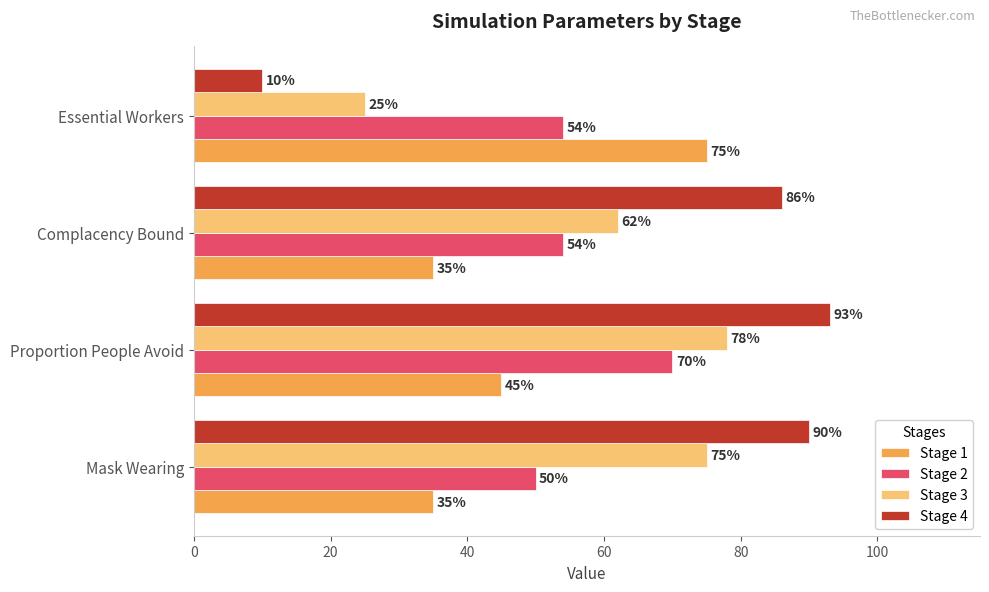

Is it true that Stage 4 equals 129 at Proportion People Avoid?

False